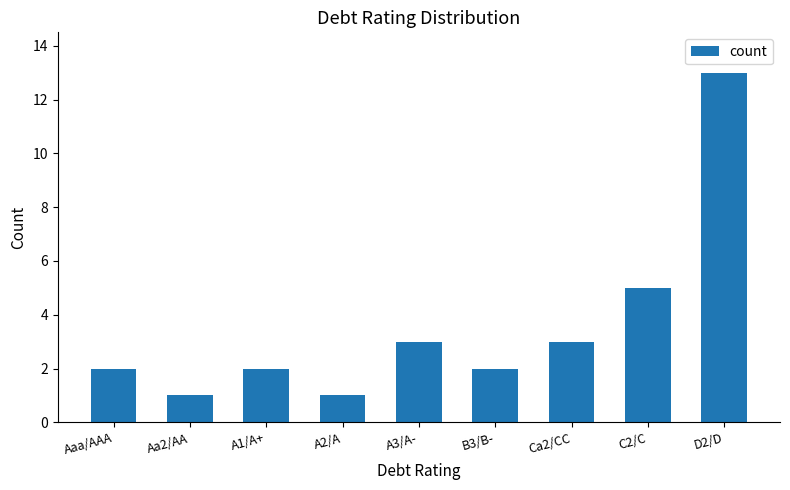

Reading left to right, extract all data points from this chart.

Aaa/AAA=2	Aa2/AA=1	A1/A+=2	A2/A=1	A3/A-=3	B3/B-=2	Ca2/CC=3	C2/C=5	D2/D=13